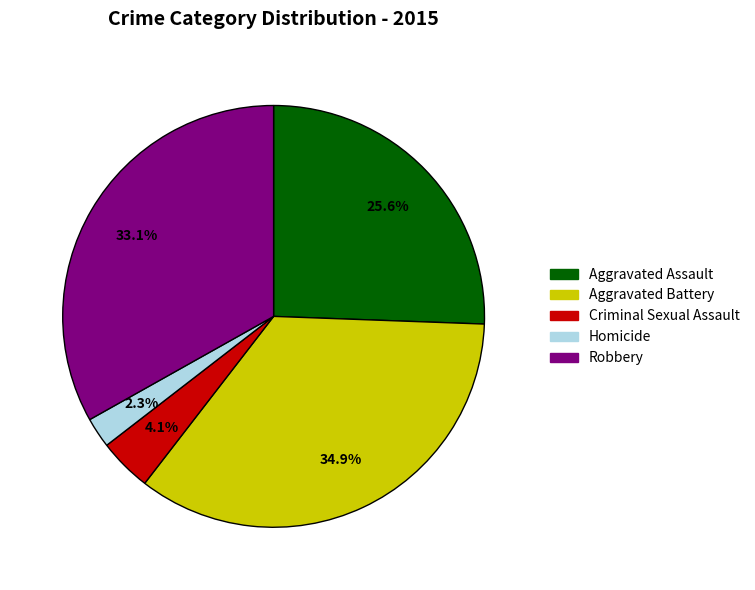

What is the total percentage of Criminal Sexual Assault and Homicide?

6.4%